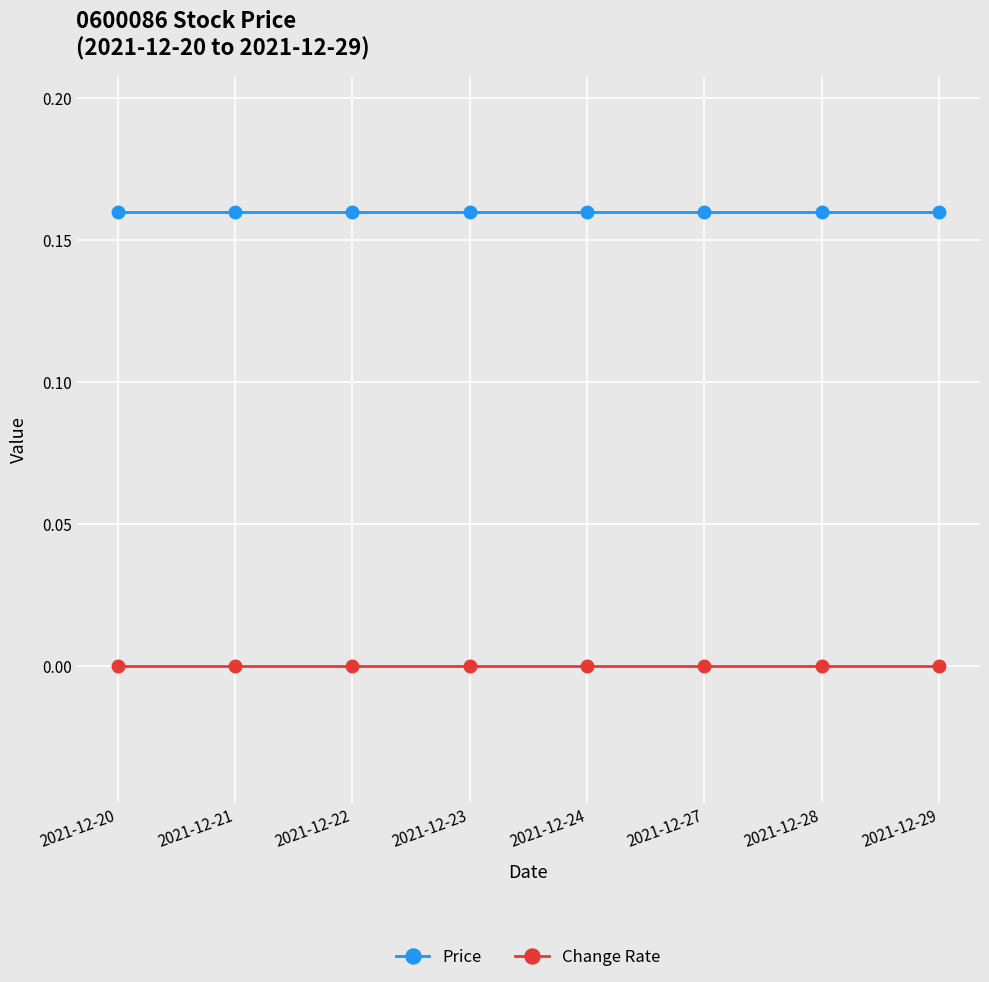

Is the value of Change Rate at 2021-12-24 greater than the value of Price at 2021-12-24?

No